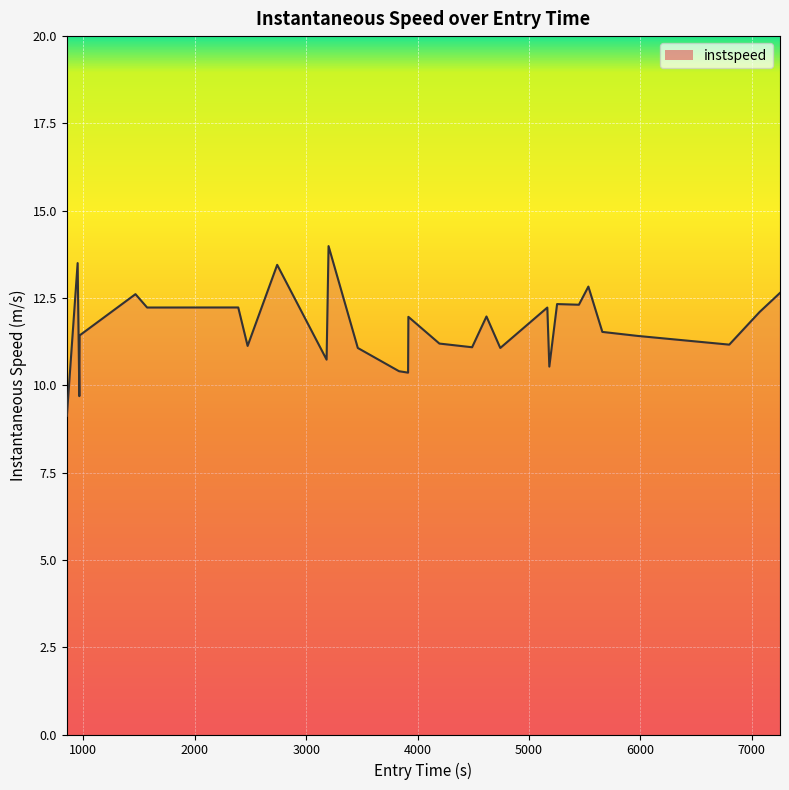

How many distinct data groups are displayed?

1